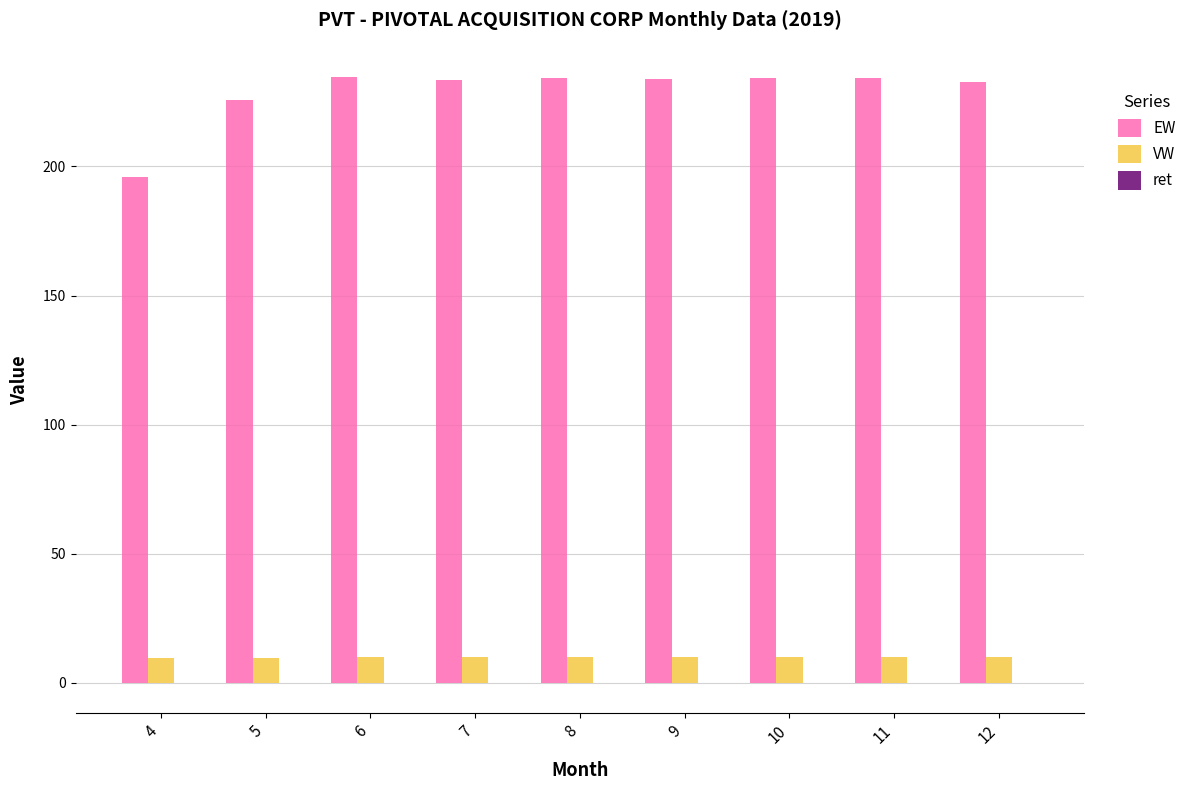

Which series has the largest total across all categories?

EW